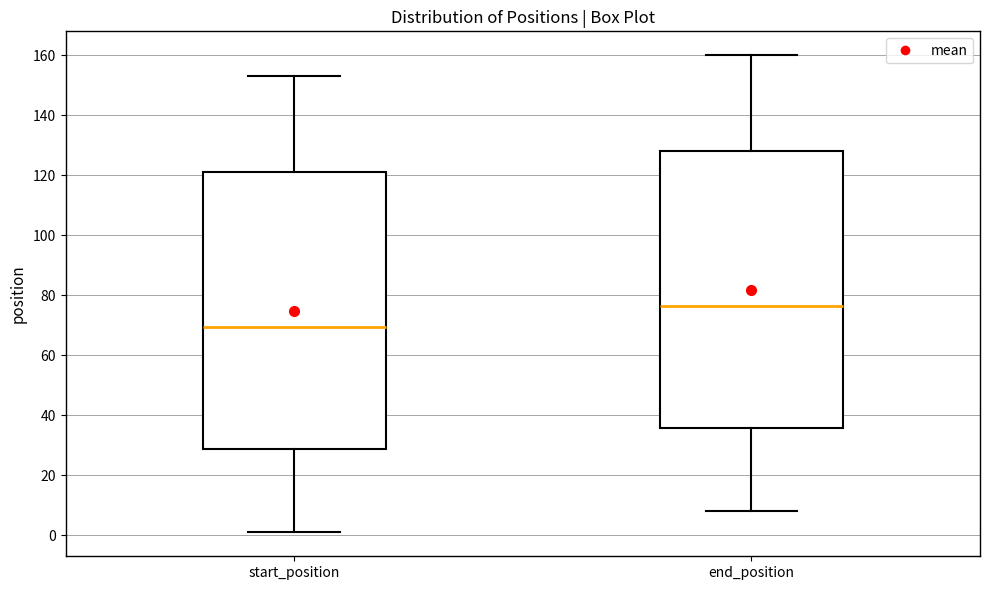

Which box's median line is the highest?

end_position